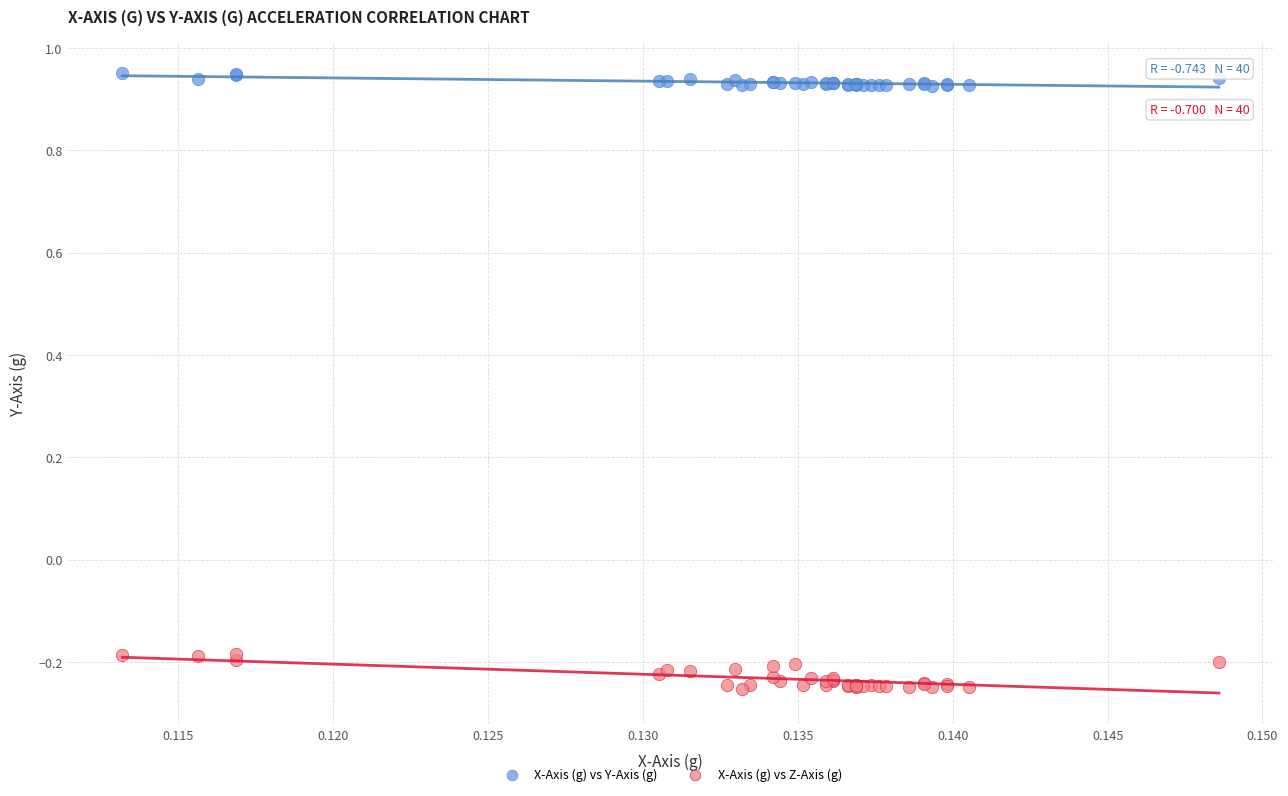

Which series reaches the minimum Y coordinate?

X-Axis (g) vs Z-Axis (g)